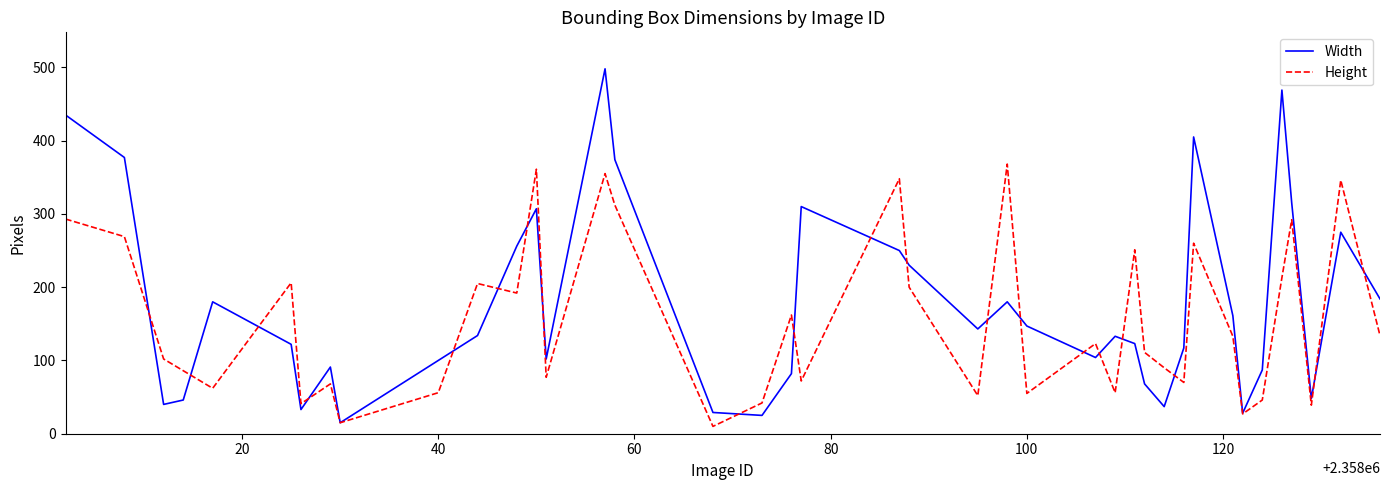

Which series has the widest spread of values?

Width